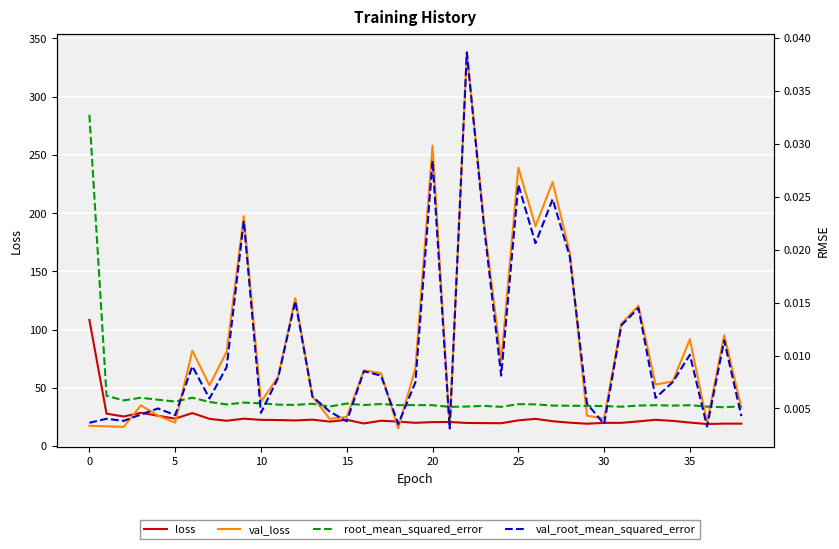

Count the root_mean_squared_error values in the range 0 to 1.

39